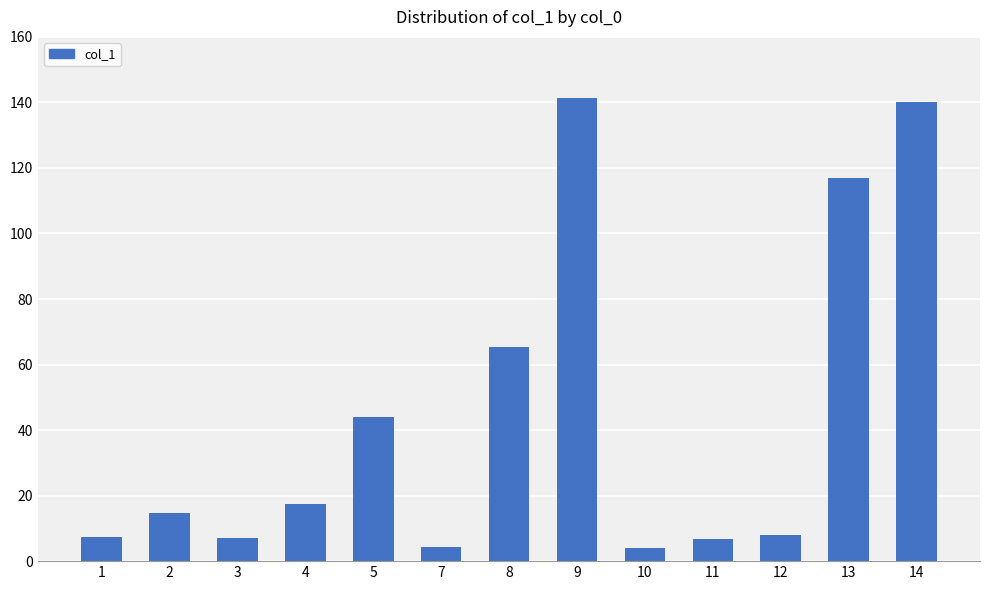

What is the difference between the second highest and second lowest values?

135.8